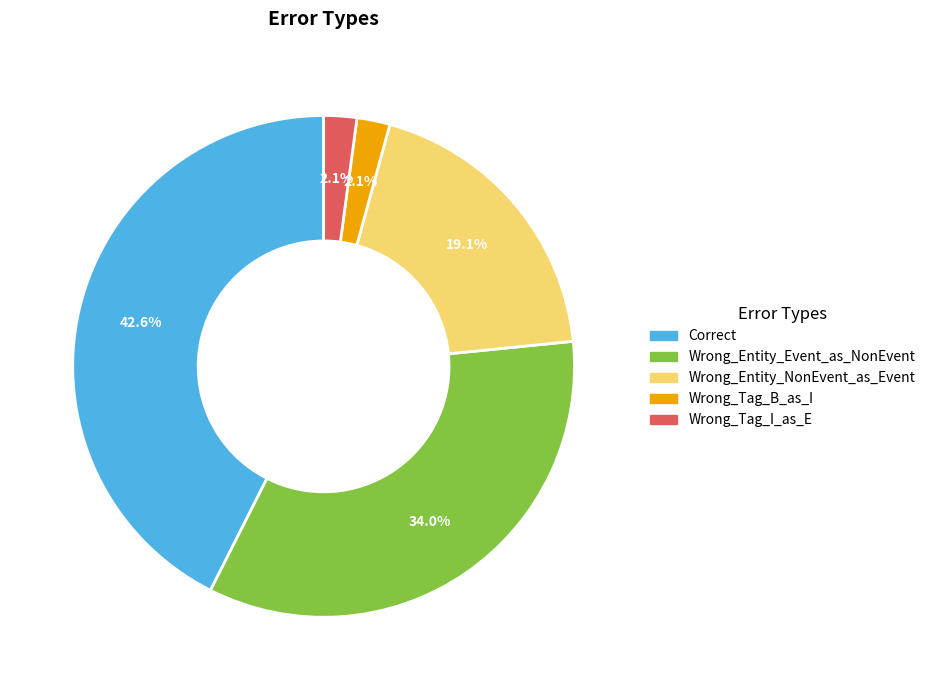

Is there a majority slice in this chart?

No